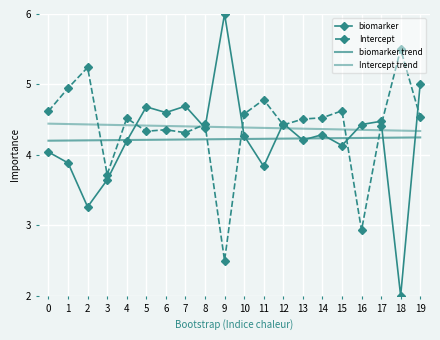

Is this an area chart (filled region under the line)?

No